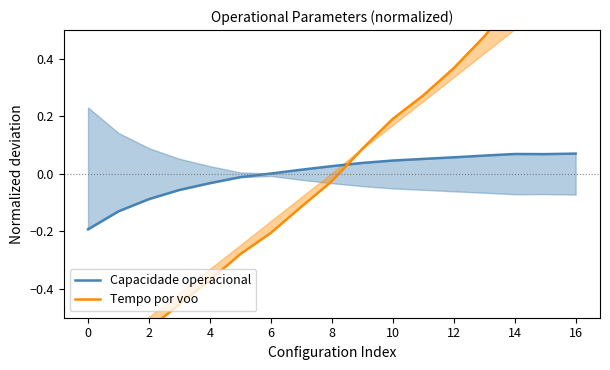

What are all the series names shown in the legend?

Capacidade operacional, Tempo por voo